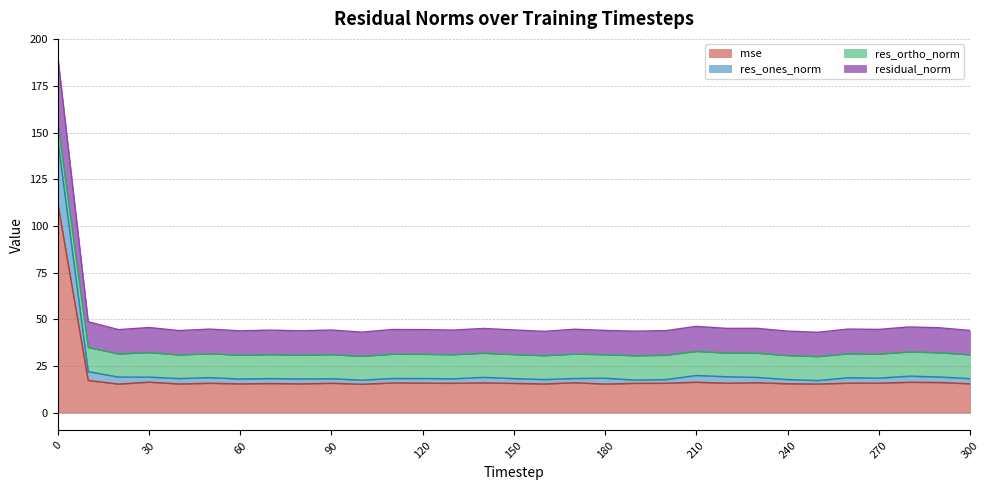

Which series changed the most between 40 and 130?

mse